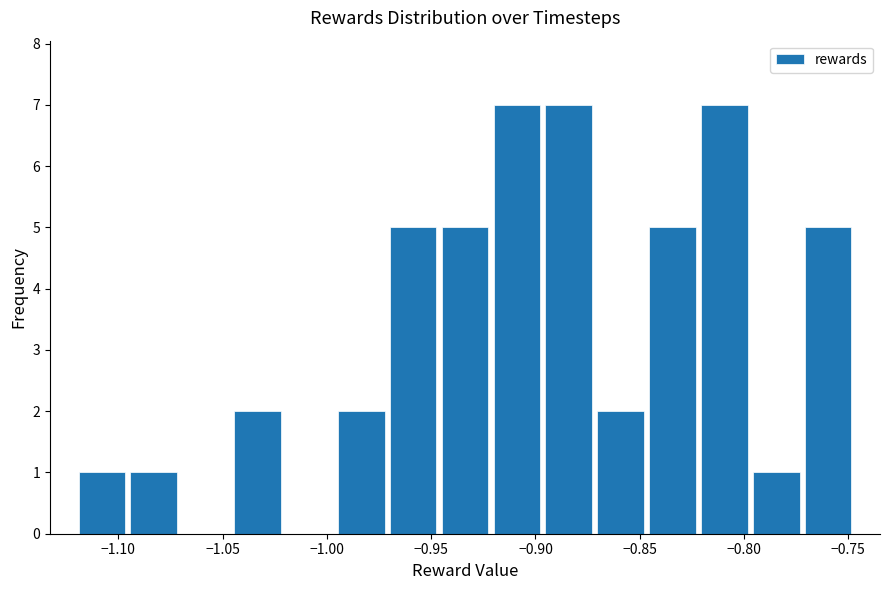

Reading left to right, list every bar in this chart as the range it spans on the x-axis followed by its height. Neither the bar edges nor the heights are printed on the chart, so give them approximately, as read against the axes.

-1.120 to -1.095: 1
-1.095 to -1.070: 1
-1.070 to -1.045: 0
-1.045 to -1.020: 2
-1.020 to -0.995: 0
-0.995 to -0.970: 2
-0.970 to -0.945: 5
-0.945 to -0.920: 5
-0.920 to -0.895: 7
-0.895 to -0.870: 7
-0.870 to -0.845: 2
-0.845 to -0.820: 5
-0.820 to -0.795: 7
-0.795 to -0.770: 1
-0.770 to -0.745: 5